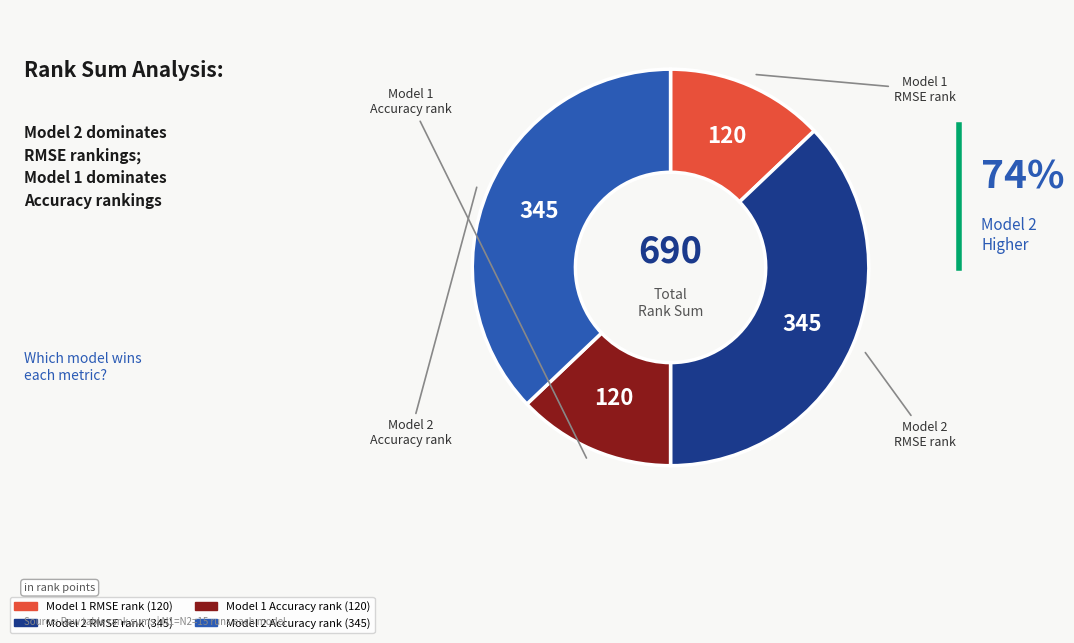

Is there a majority slice in this chart?

No